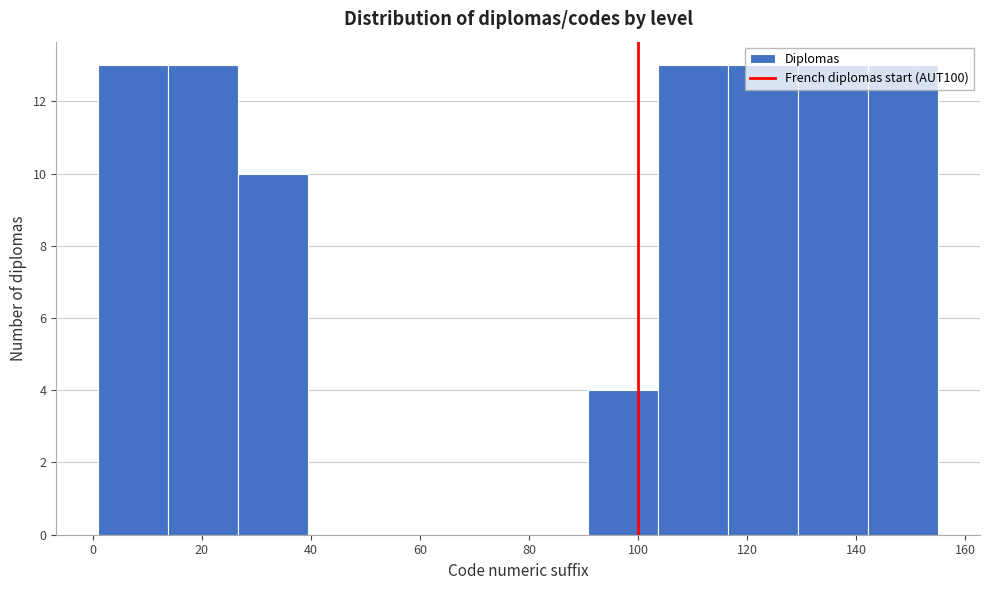

Reading left to right, transcribe this chart: for each bar, give the range it covers on the x-axis and its height. Neither the bar edges nor the heights are printed on the chart, so give them approximately, as read against the axes.

2 to 14: 13
14 to 26: 13
26 to 40: 10
40 to 52: 0
52 to 66: 0
66 to 78: 0
78 to 90: 0
90 to 104: 4
104 to 116: 13
116 to 130: 13
130 to 142: 13
142 to 156: 13